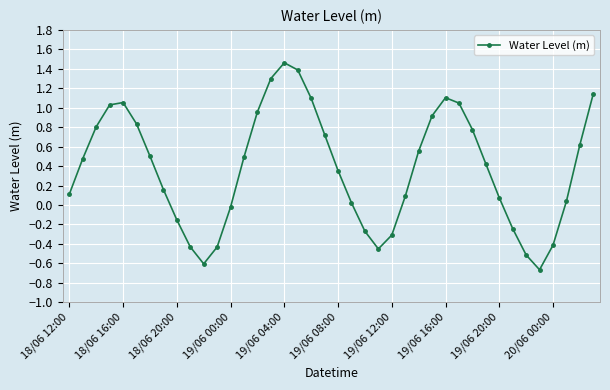

How many points are lower than both their immediate neighbors (excluding endpoints)?

3